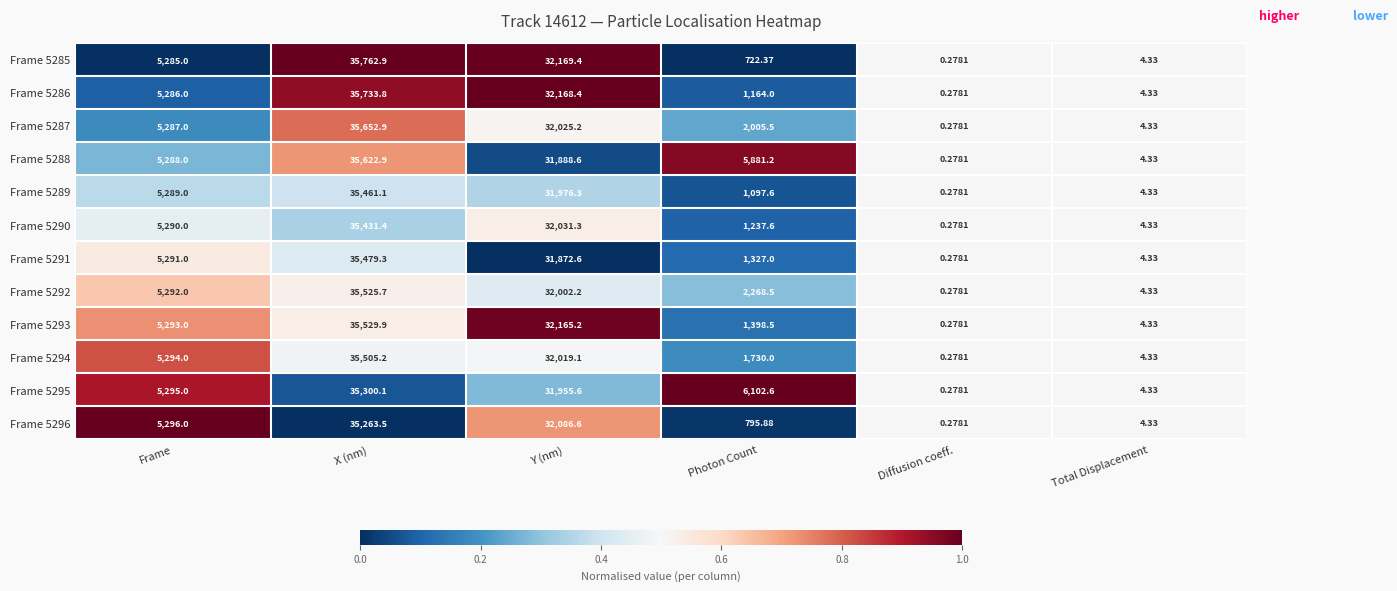

At which label is Frame 5287 closest to 17826?

Frame